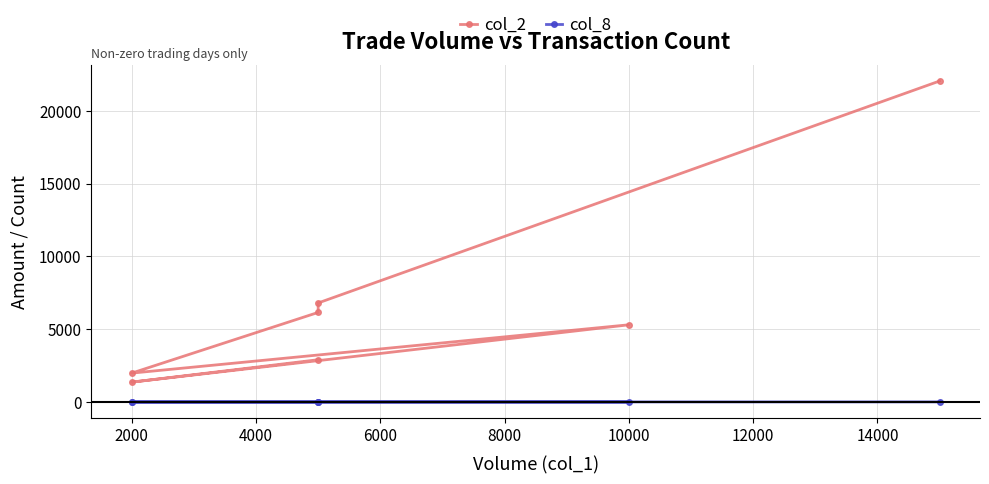

What is the value of the col_8 point at the 2nd from the left?

1